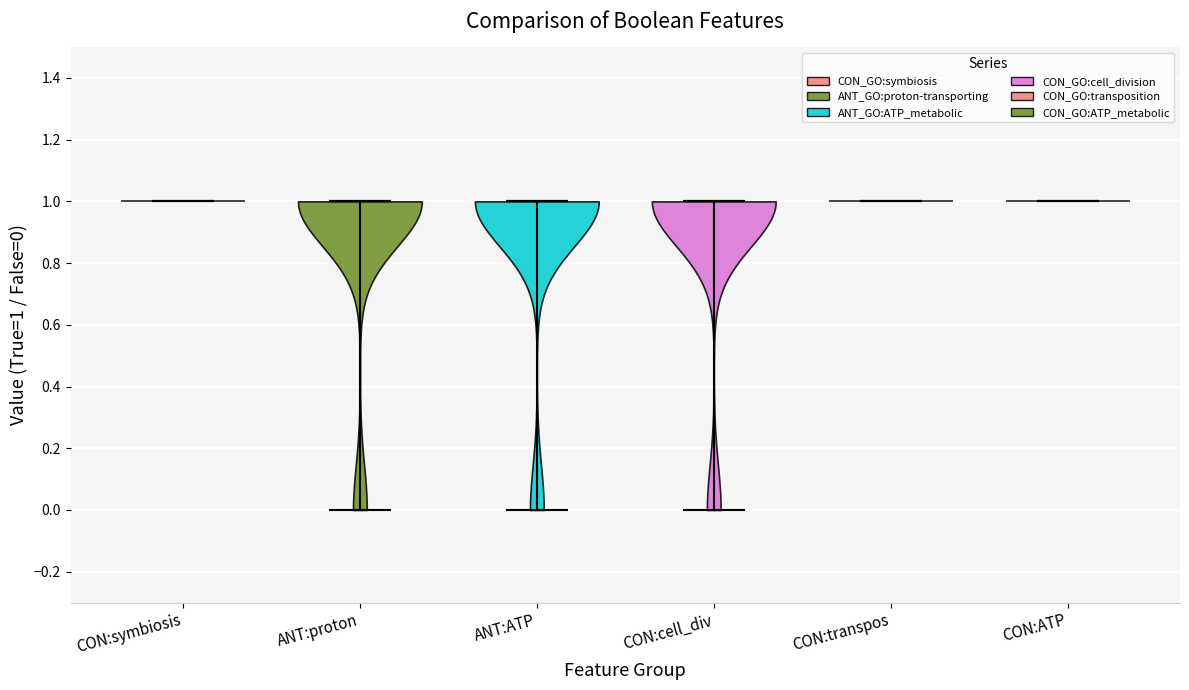

Reading left to right, read every violin against the y-axis: where its median line is, and the lowest and highest points it reaches. The values are not printed on the chart, so give them approximately, as read against the axis.

CON:symbiosis: median line 1, lowest point 1, highest point 1
ANT:proton: median line 1, lowest point 0, highest point 1
ANT:ATP: median line 1, lowest point 0, highest point 1
CON:cell_div: median line 1, lowest point 0, highest point 1
CON:transpos: median line 1, lowest point 1, highest point 1
CON:ATP: median line 1, lowest point 1, highest point 1